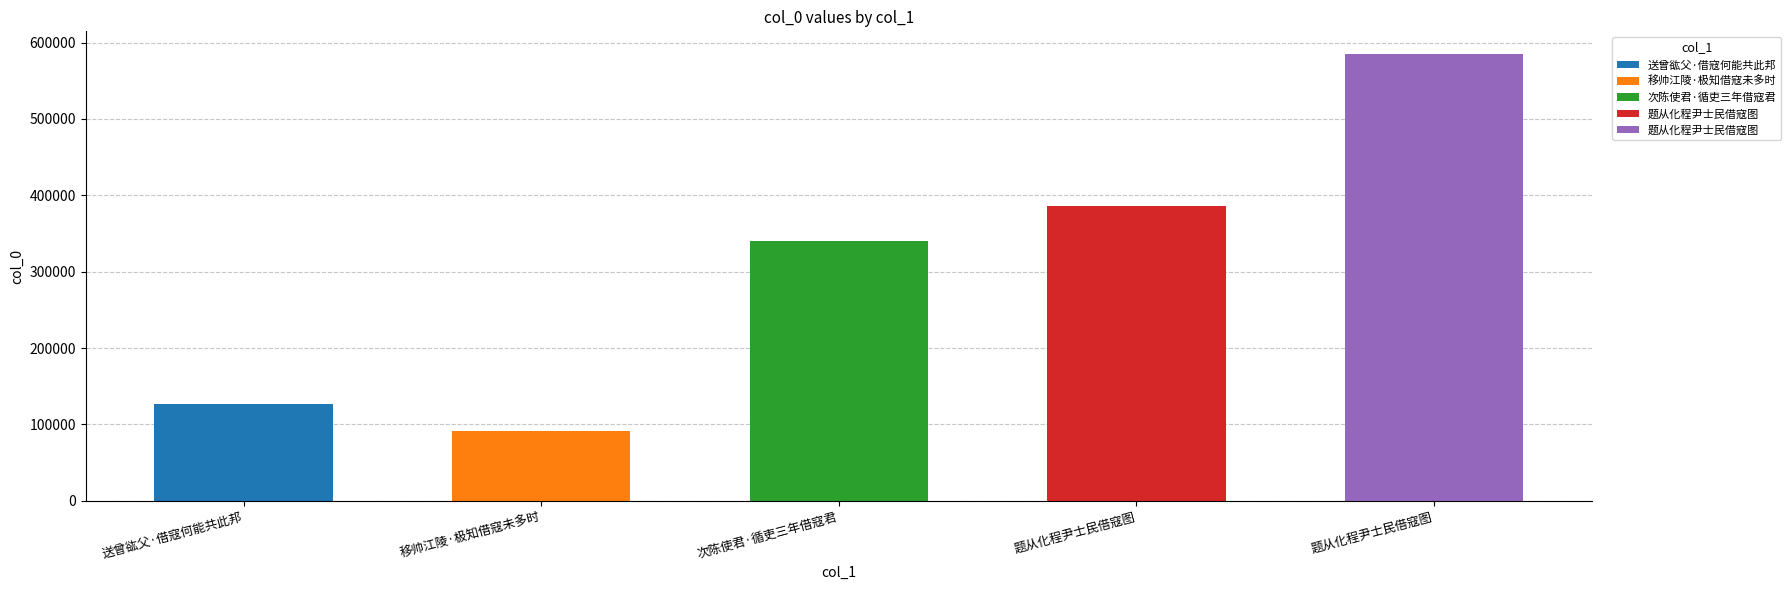

What is the difference between the maximum and minimum values?

494512